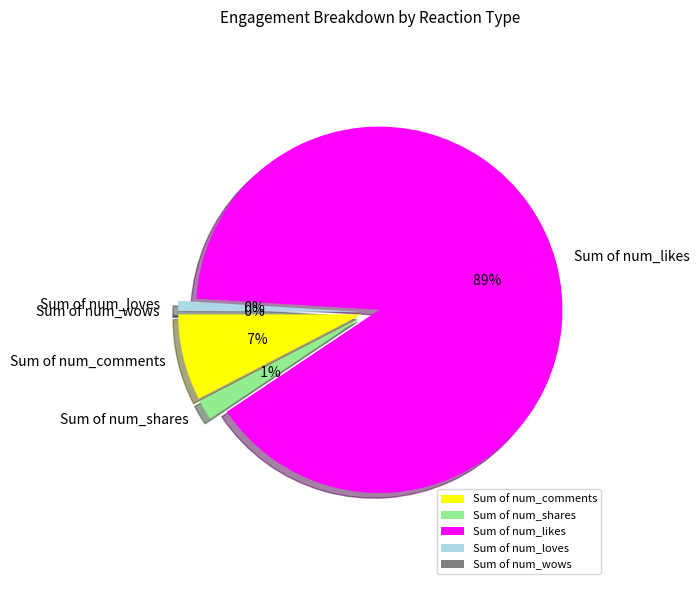

Is it true that Sum of num_comments is 13% of the pie?

False